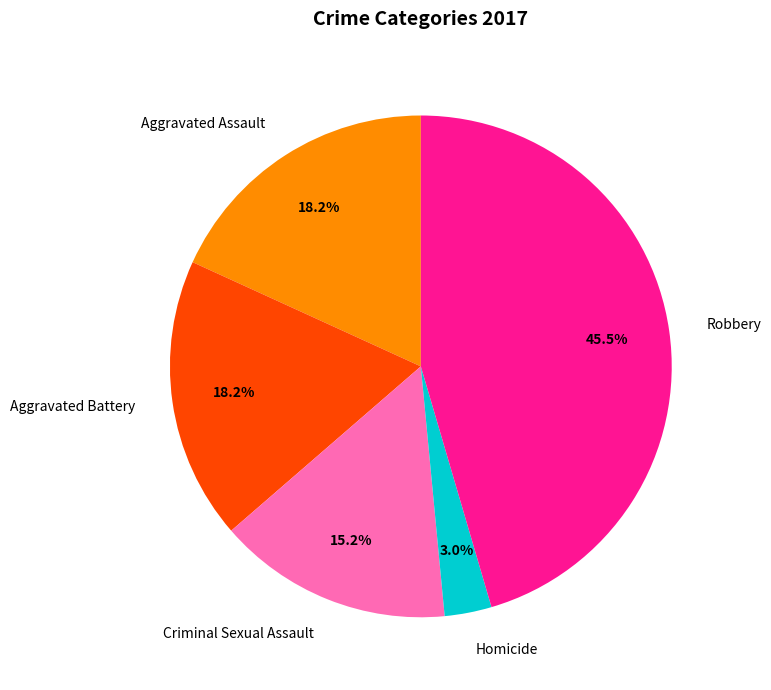

Does Aggravated Battery account for over 50% of the chart?

No